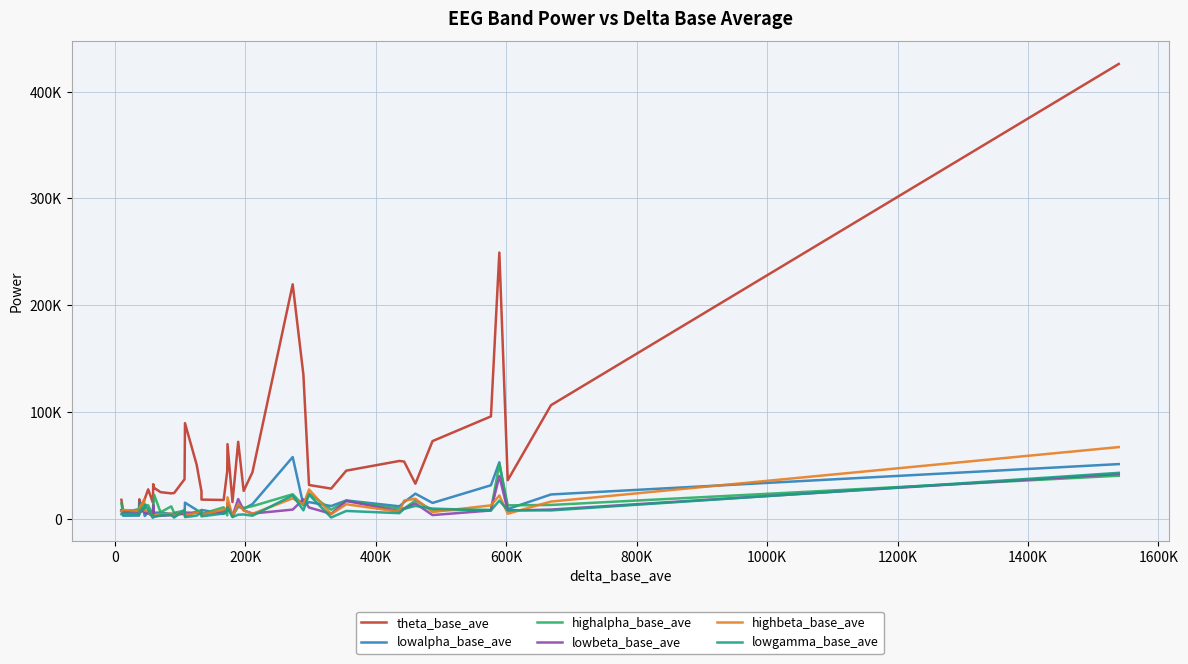

What is the highest value of the highalpha_base_ave series?

50940